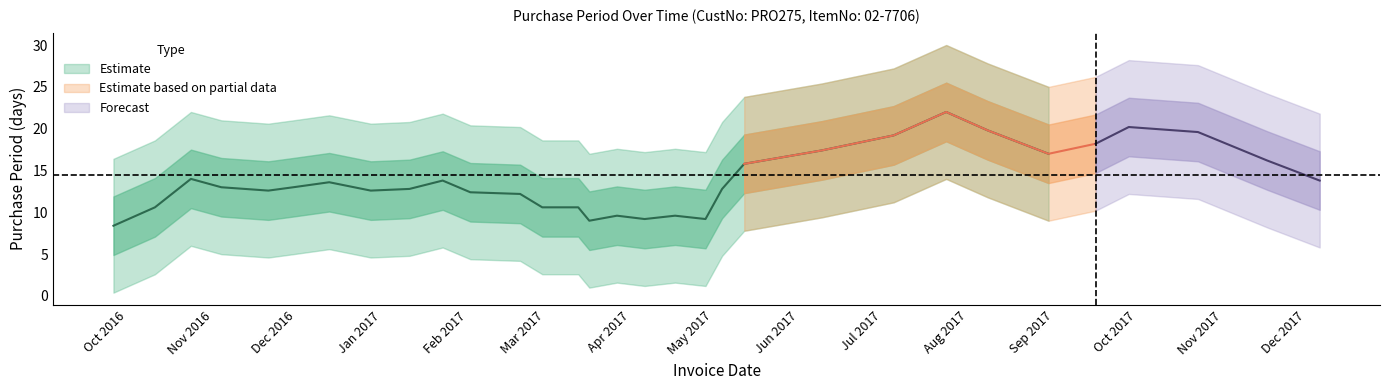

How many values are below 13?

13